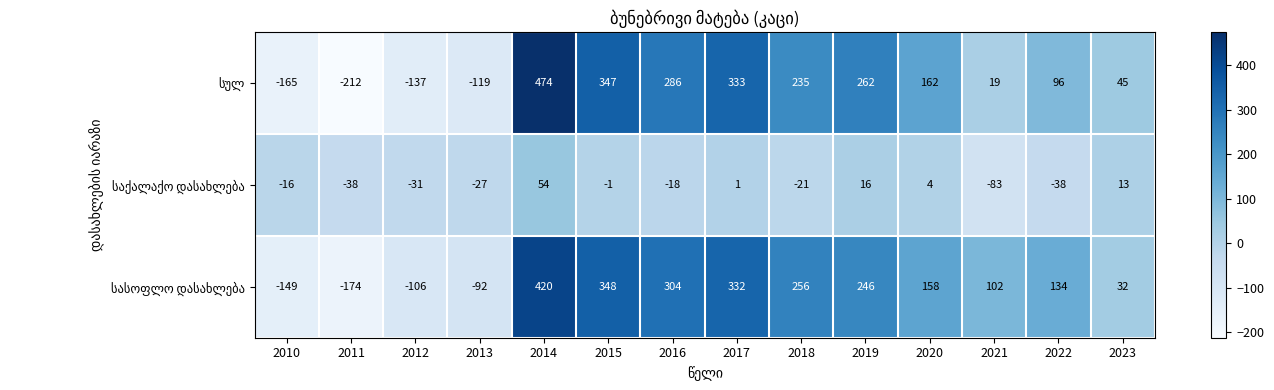

At how many categories does at least one series exceed 339?

2